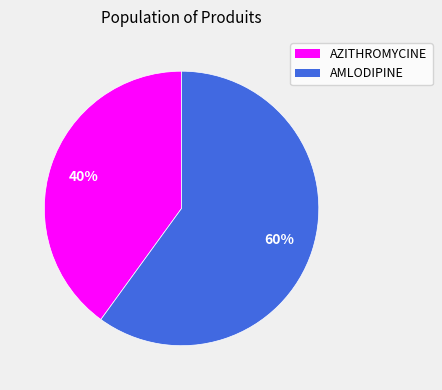

How many slices are in this pie chart?

2